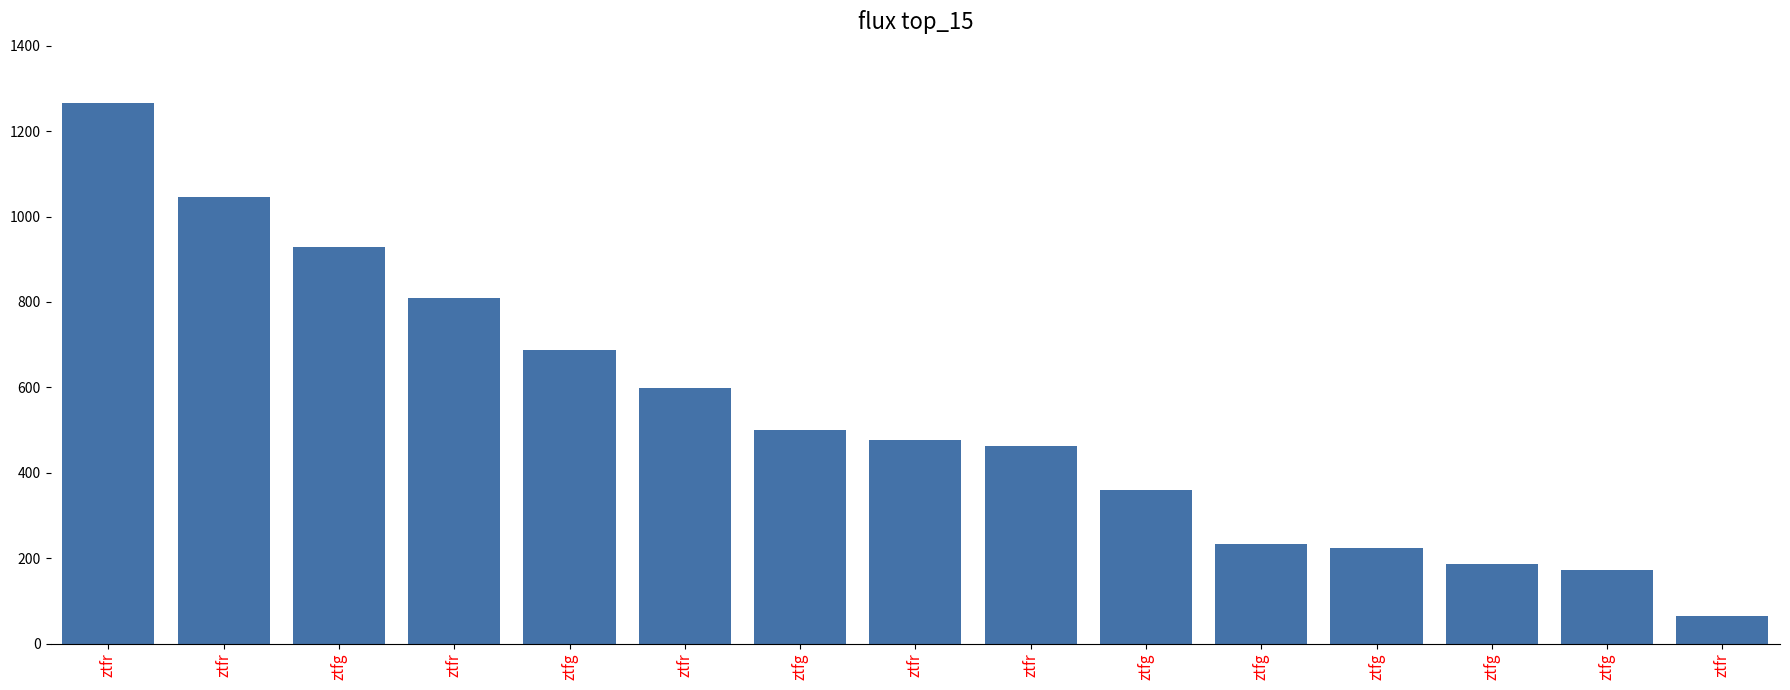

What is the change in value from ztfg to ztfg?

-241.6